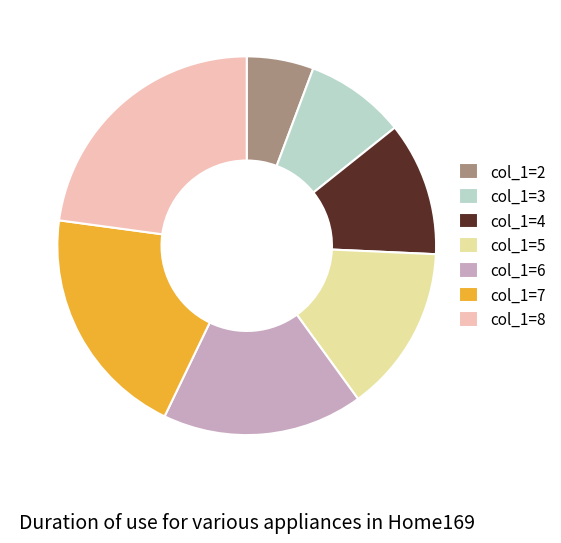

What is the ratio of the value at col_1=6 to the value at col_1=8?

0.8